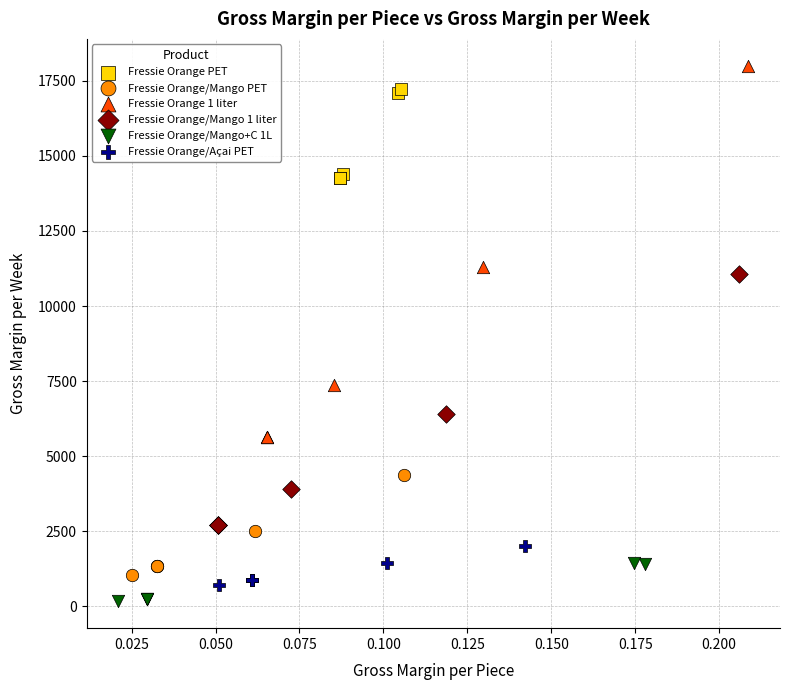

Which series reaches the minimum Y coordinate?

Fressie Orange/Mango+C 1L